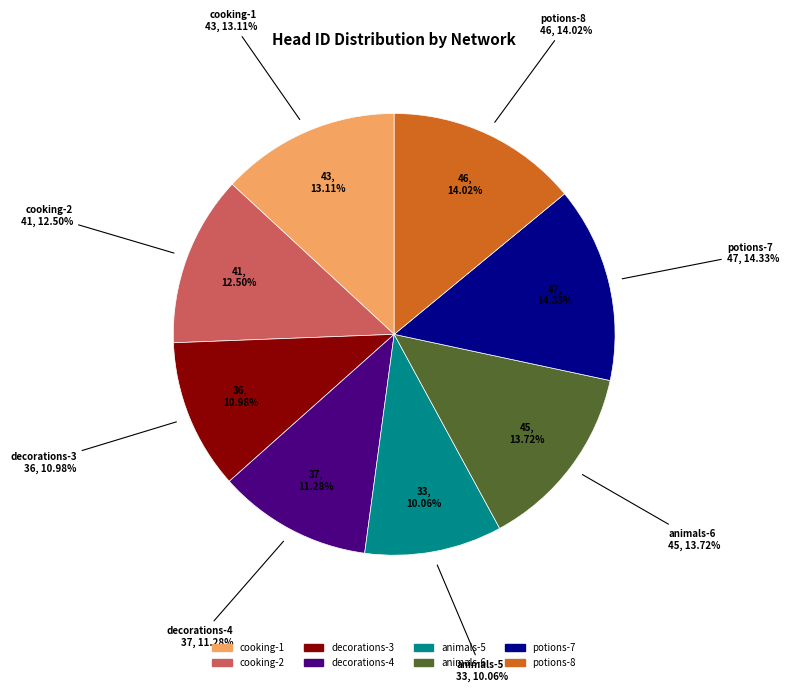

To the nearest percent, what is the average slice percentage?

12%